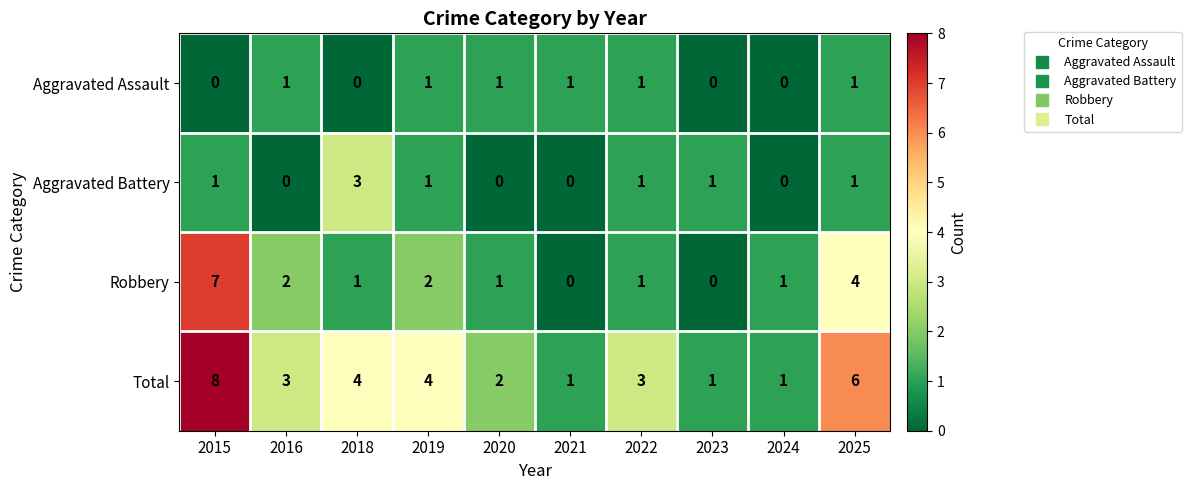

How many Aggravated Battery values are between 0 and 1?

9